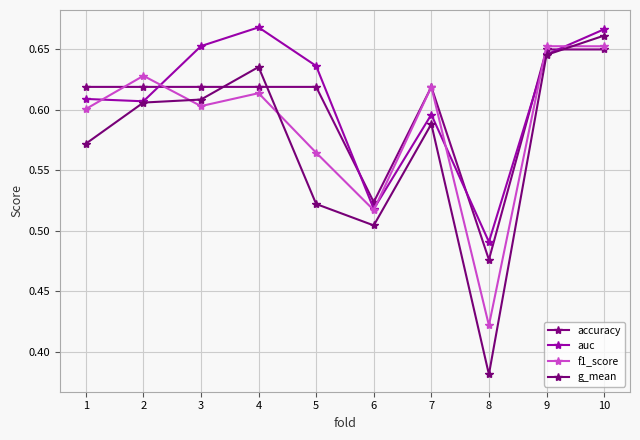

What is the total value across all series at 7?

2.4